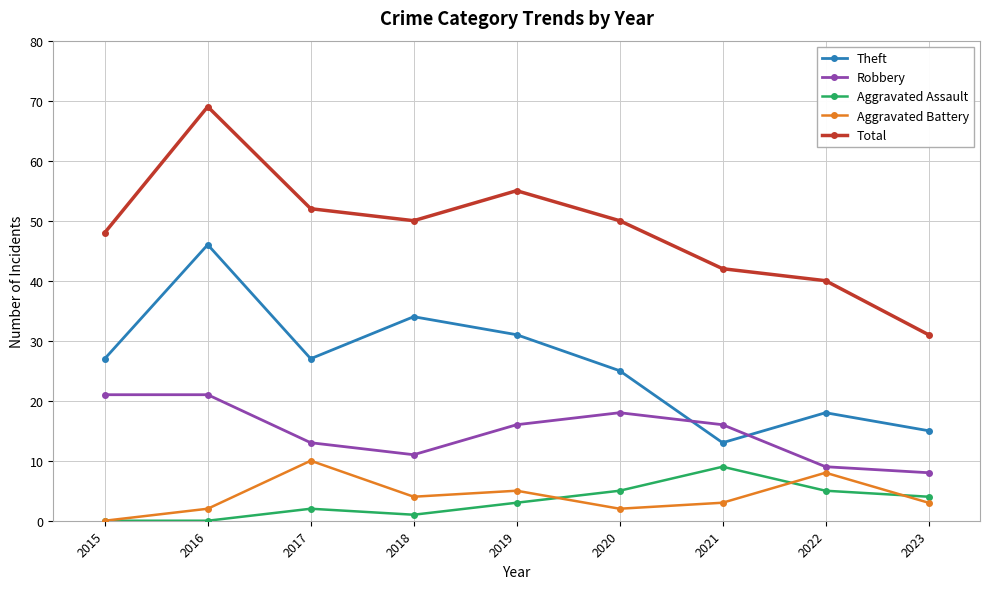

In Theft, how many points are higher than both neighbors (excluding endpoints)?

3